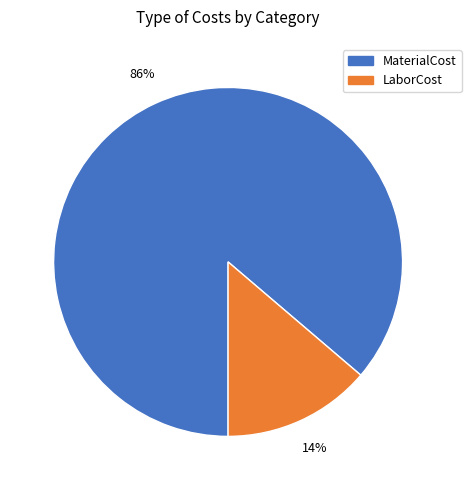

To the nearest percent, what is the difference between the largest and smallest slice percentages?

72%